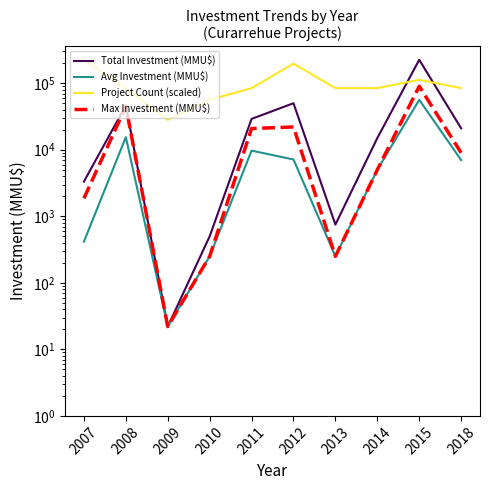

Reading left to right, extract all data points from this chart.

Total Investment (MMU$): 3325.0	46381.0	22.0	500.0	29092.0	49988.0	750.0	15000.0	225000.0	21000.0
Avg Investment (MMU$): 415.6	15460.3	22.0	250.0	9697.3	7141.1	250.0	5000.0	56250.0	7000.0
Project Count (scaled): 225000.0	84375.0	28125.0	56250.0	84375.0	196875.0	84375.0	84375.0	112500.0	84375.0
Max Investment (MMU$): 1860.0	44831.0	22.0	250.0	20842.0	22000.0	250.0	5000.0	90000.0	9000.0